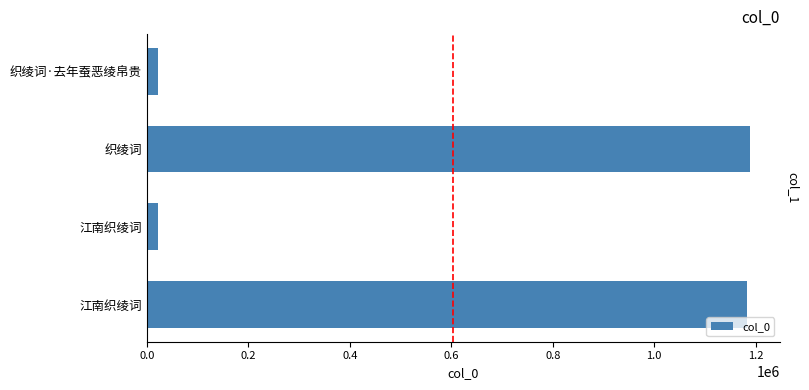

How many data points does each series have?

4